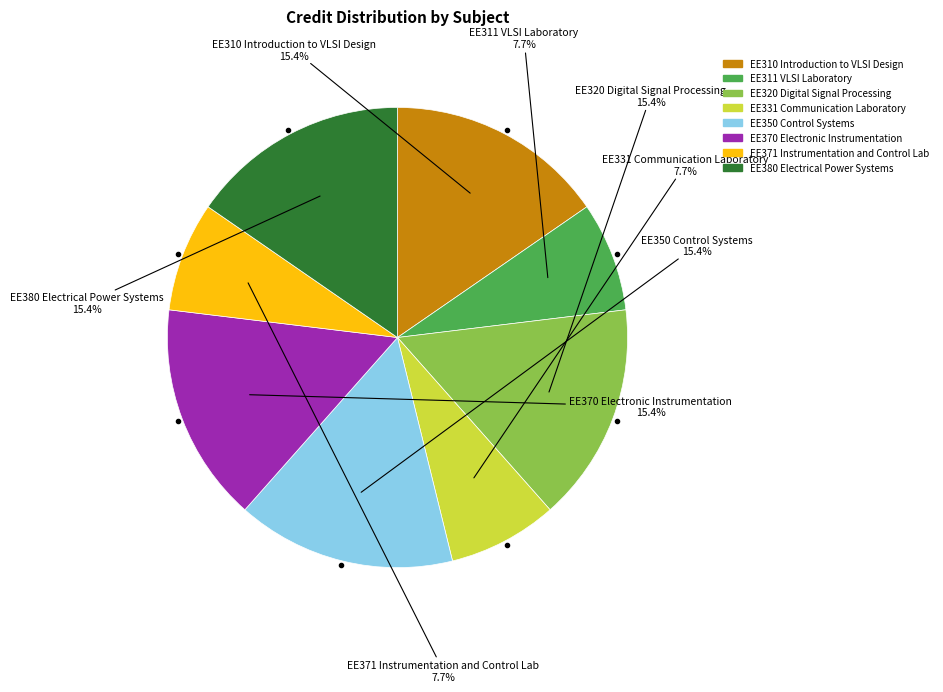

To the nearest percent, what percentage of the pie is EE320 Digital Signal Processing?

15%